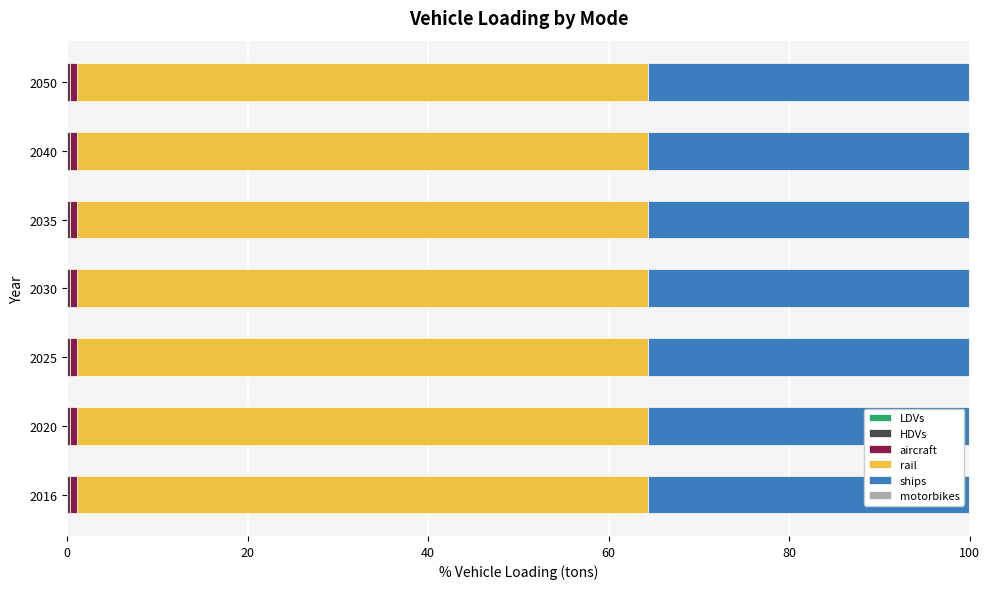

At which category is the sum across all series the highest?

2016